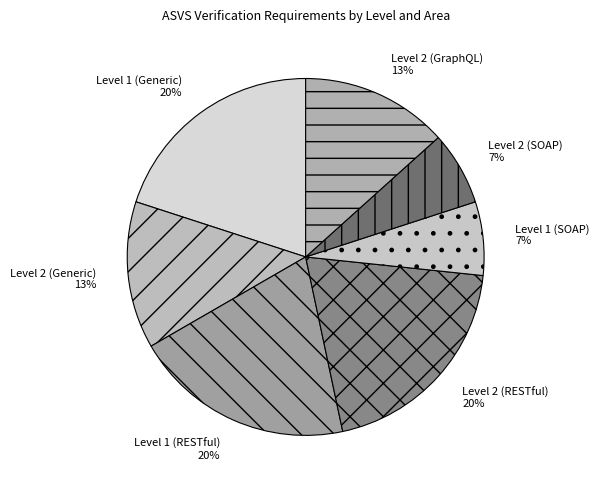

The Level 2 (SOAP) slice represents 7% of the pie. True or false?

True